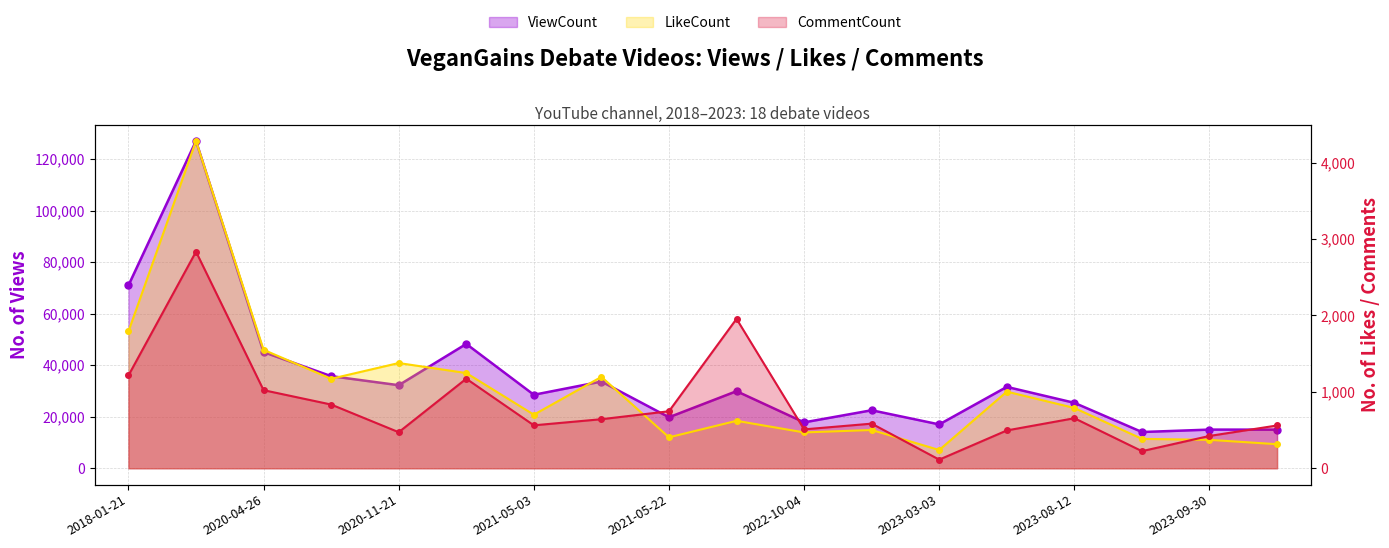

What is the maximum value for ViewCount?

127059